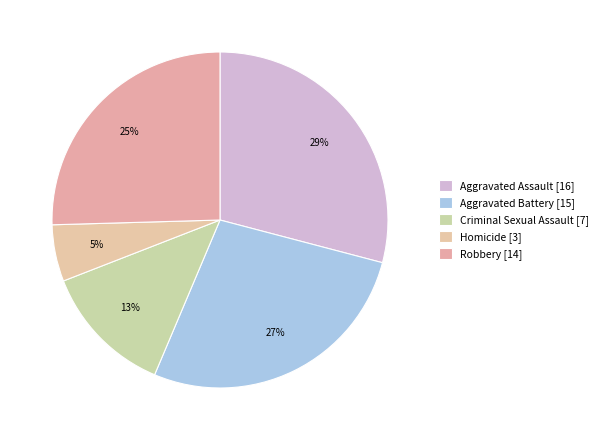

The Aggravated Assault slice represents 29% of the pie. True or false?

True